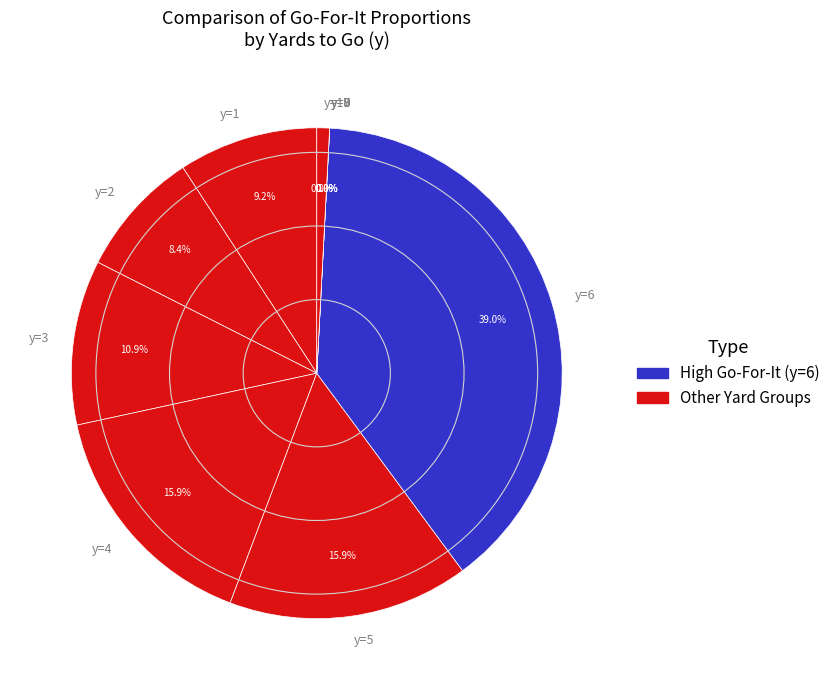

What portion of the pie excludes y=7?

100.0%